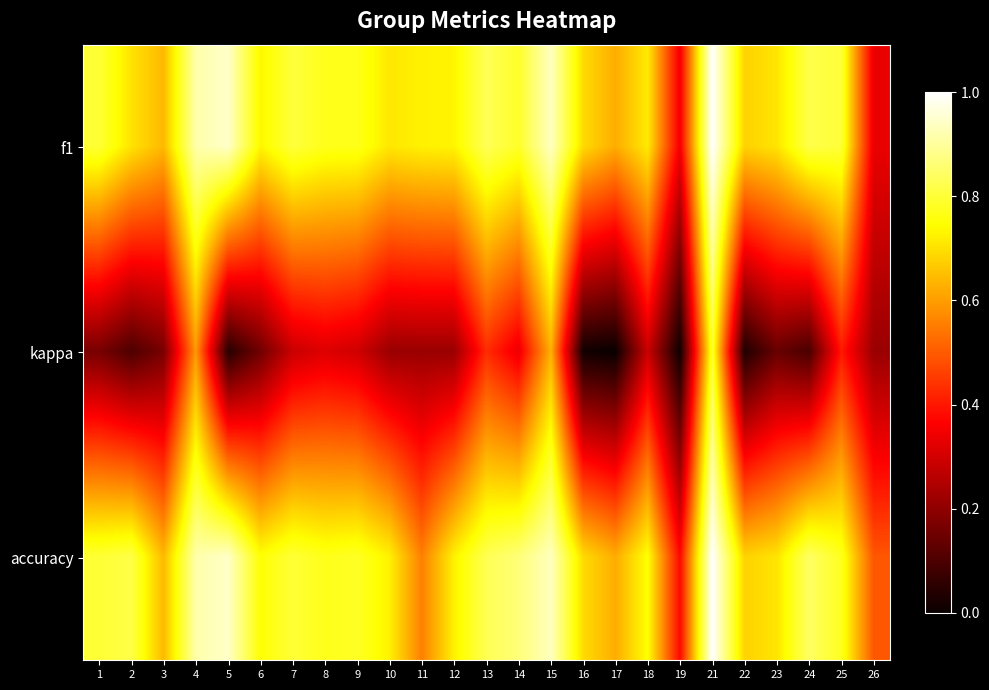

What is the spread (max minus min) of values at 10?

0.5